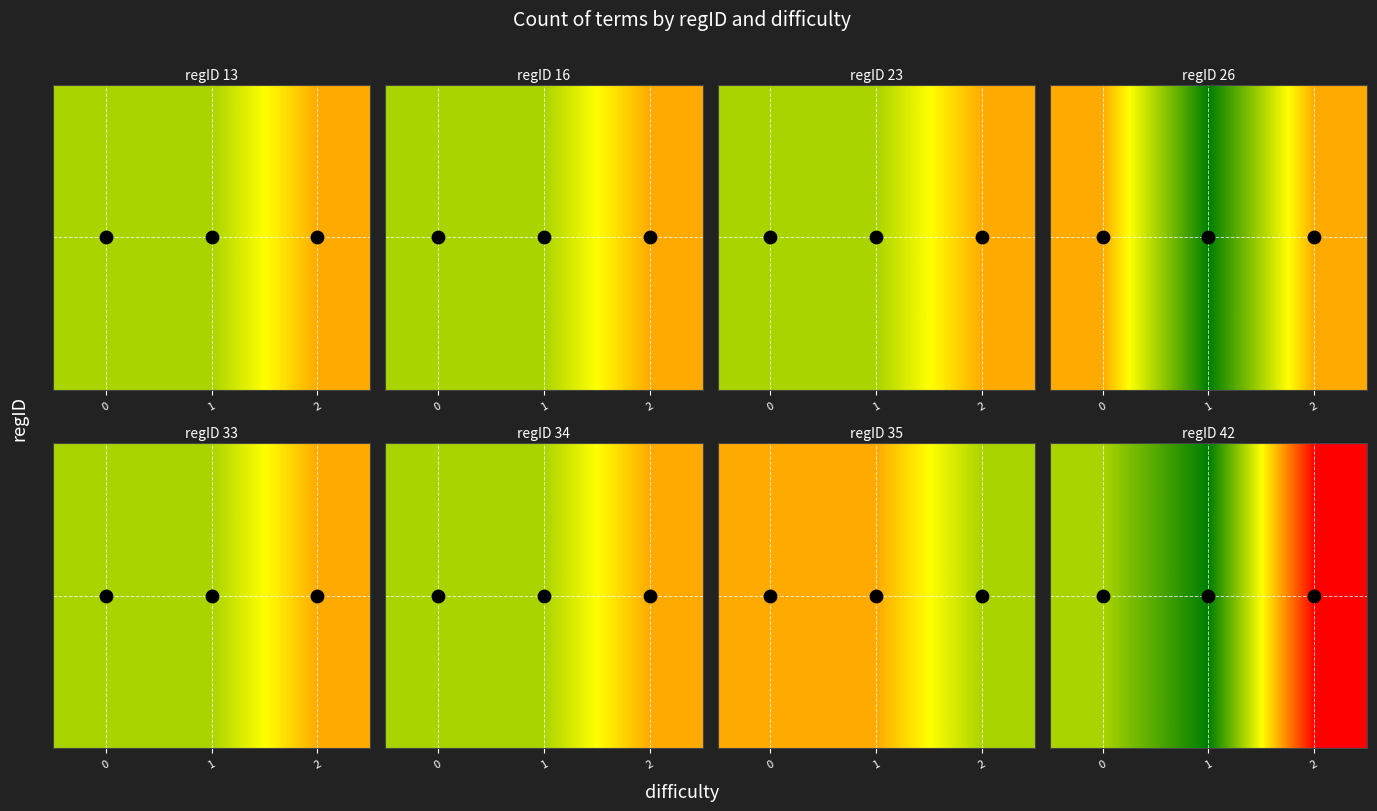

What is the greatest value displayed?

3